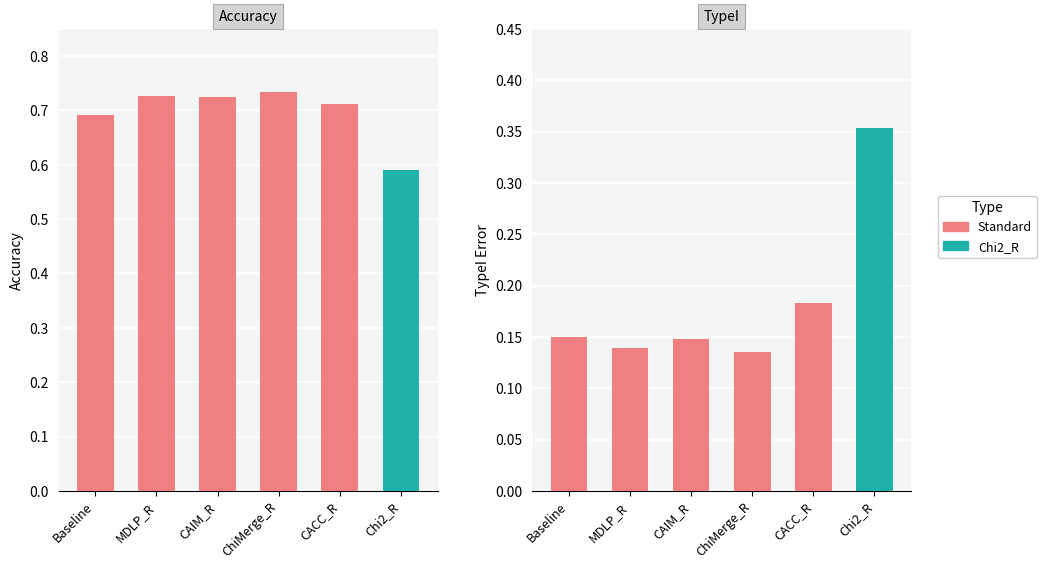

List the labels in order of TypeI value, largest first.

Chi2_R, CACC_R, Baseline, CAIM_R, MDLP_R, ChiMerge_R